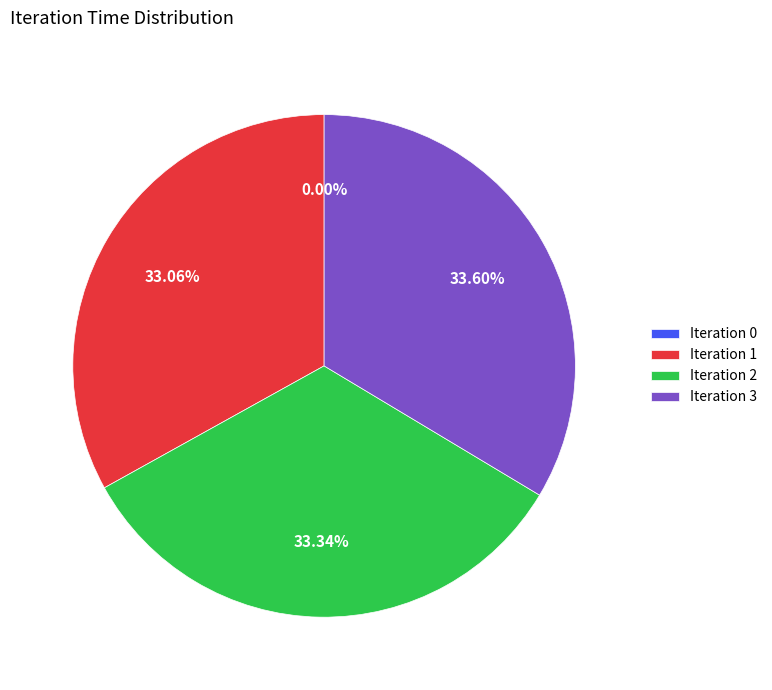

Between 0 and 3, which is larger?

3